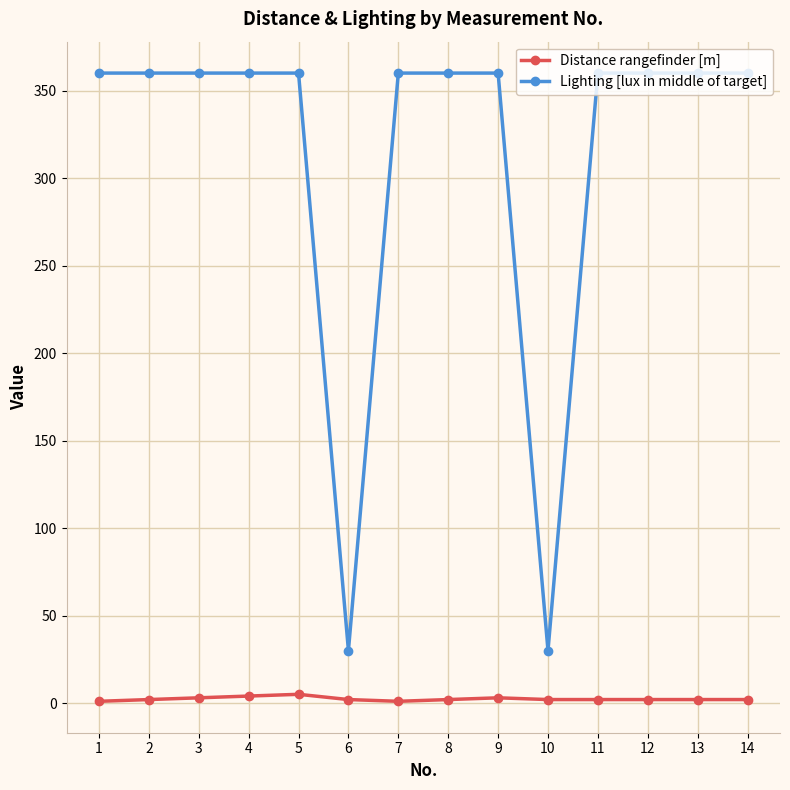

Which series has the widest spread of values?

Lighting [lux in middle of target]